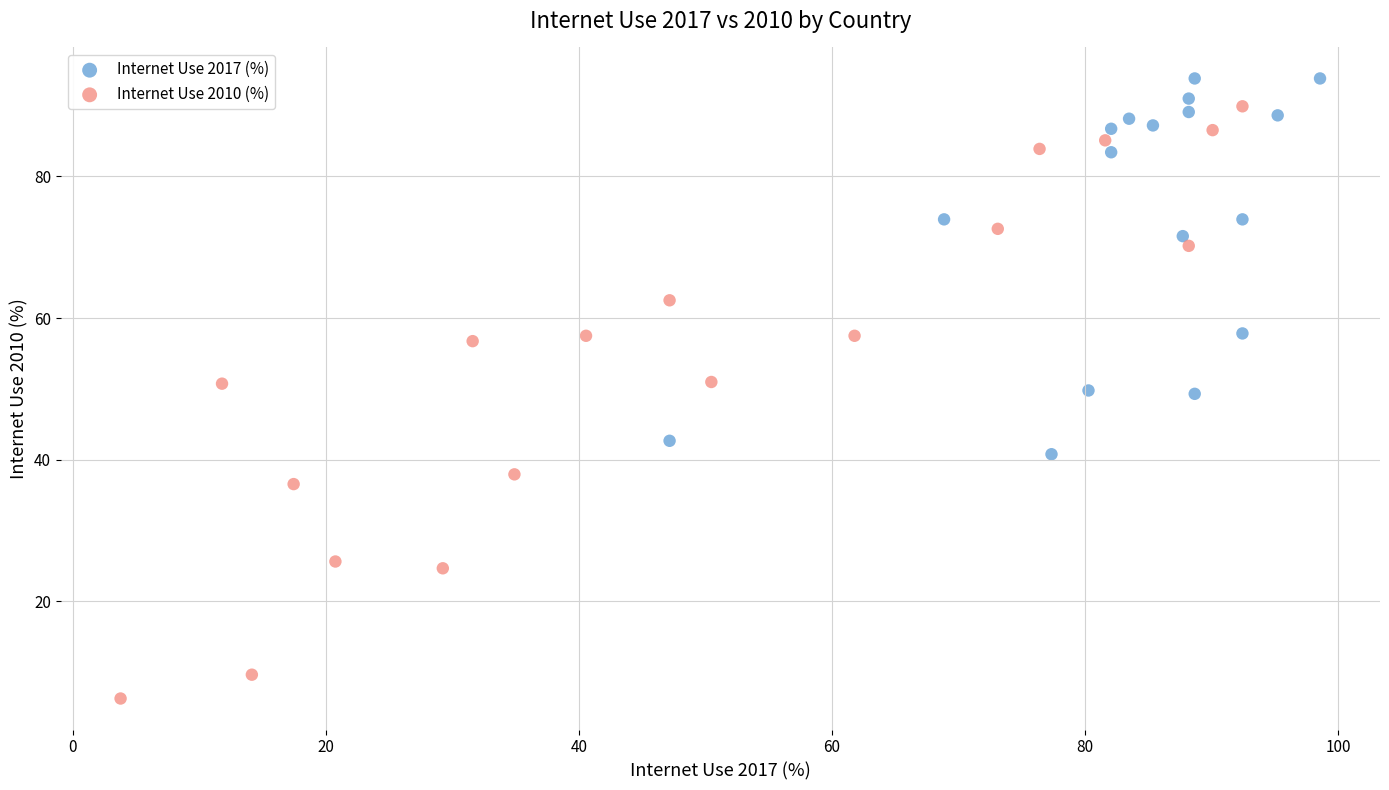

Which series reaches the maximum Y coordinate?

Internet Use 2017 (%)